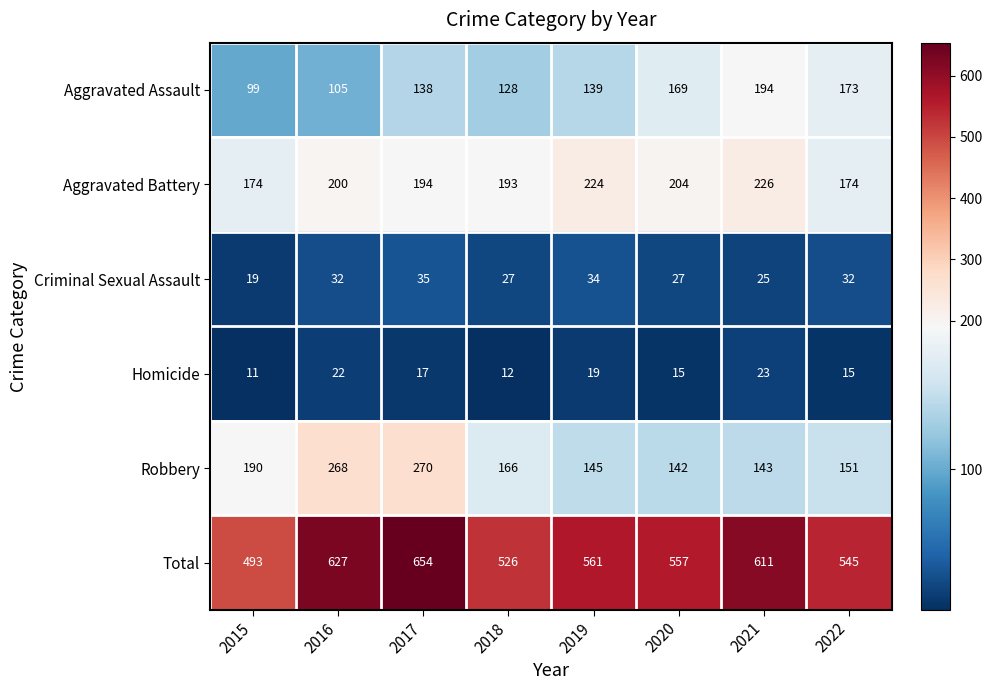

Which series has the widest spread of values?

Total